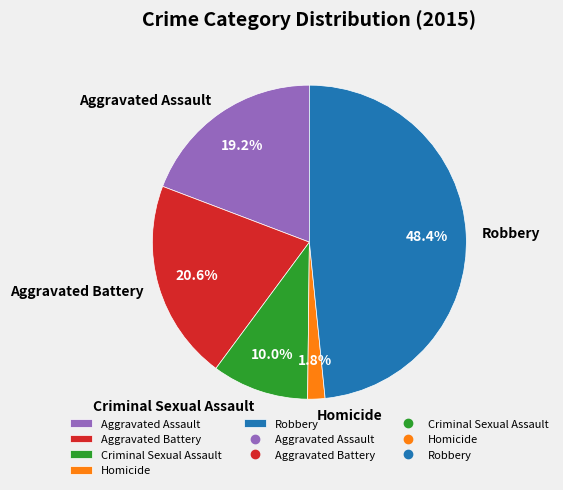

What is the total percentage of Robbery and Homicide?

50.2%